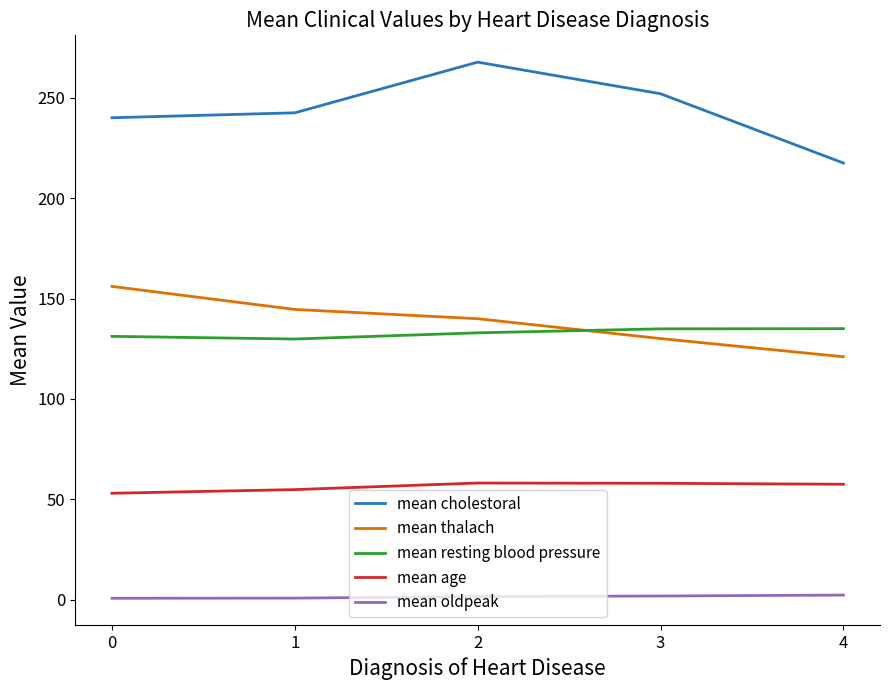

Which series has the largest total across all categories?

mean cholestoral